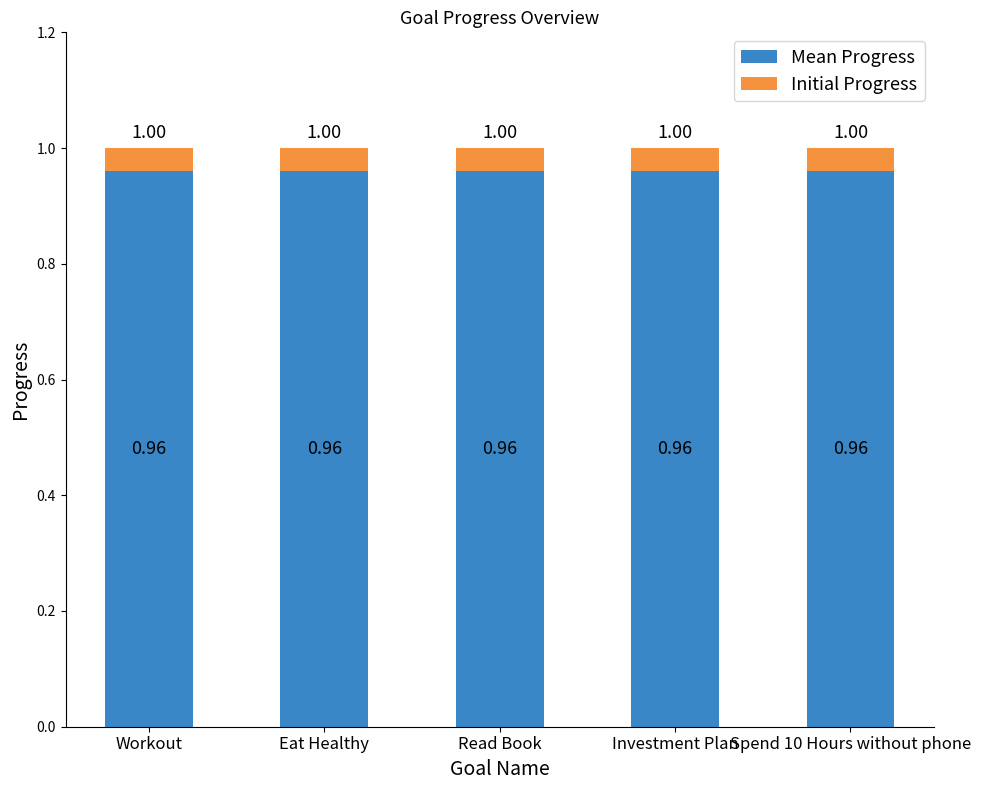

What is the total value across all series at Eat Healthy?

1.0